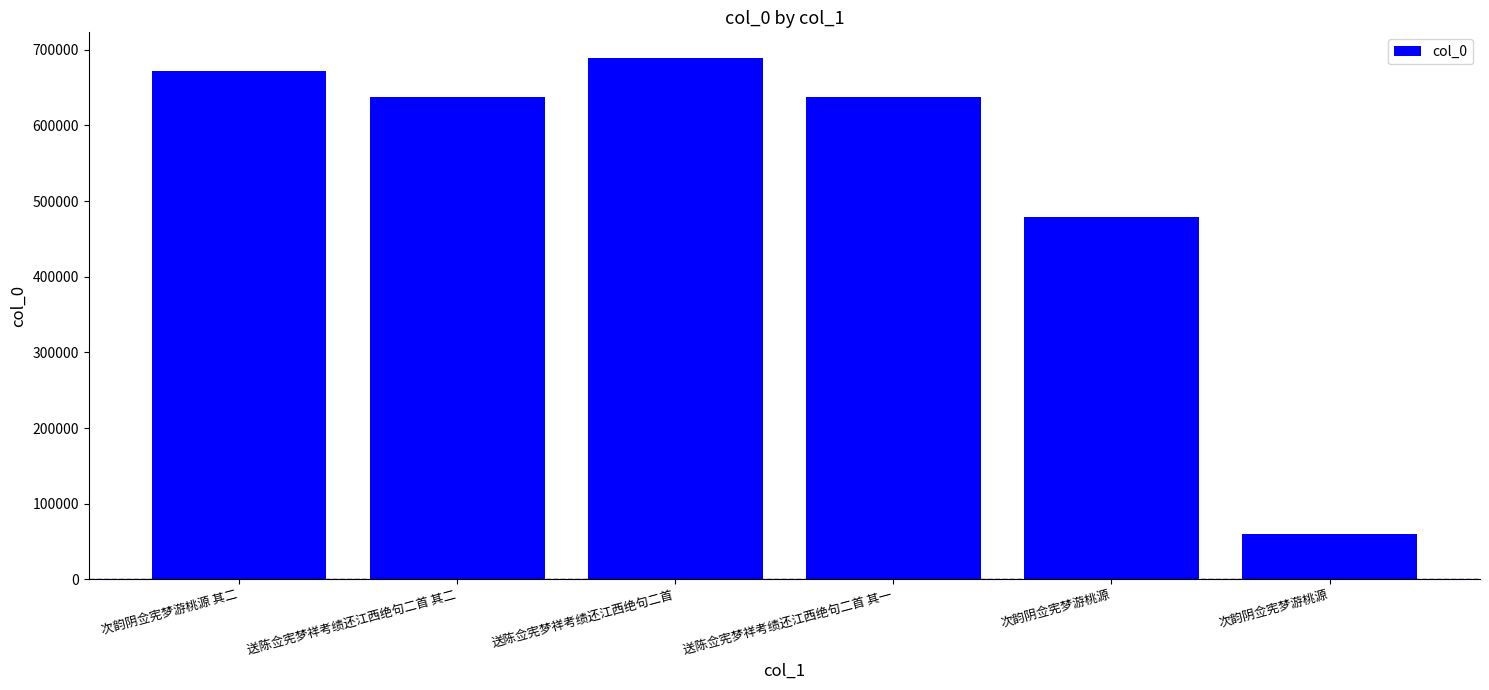

At which label is the value closest to 374157?

次韵阴佥宪梦游桃源